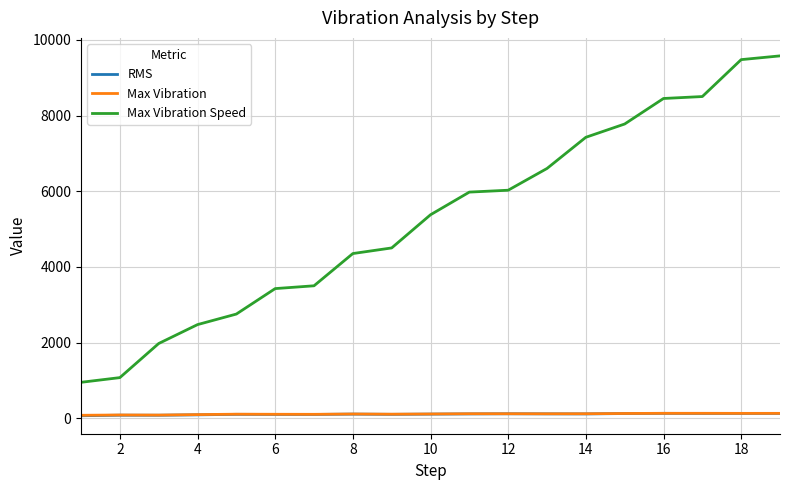

What is the difference between the maximum and minimum values in the Max Vibration series?

52.2